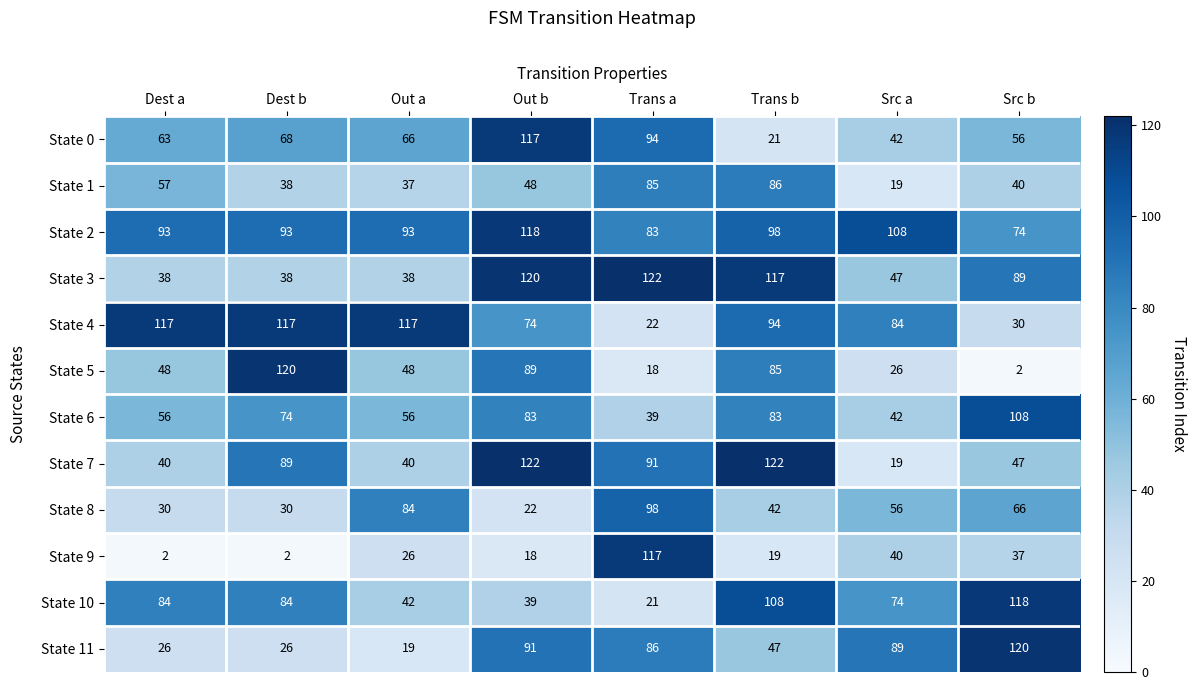

What is the sum of all State 1 values?

410